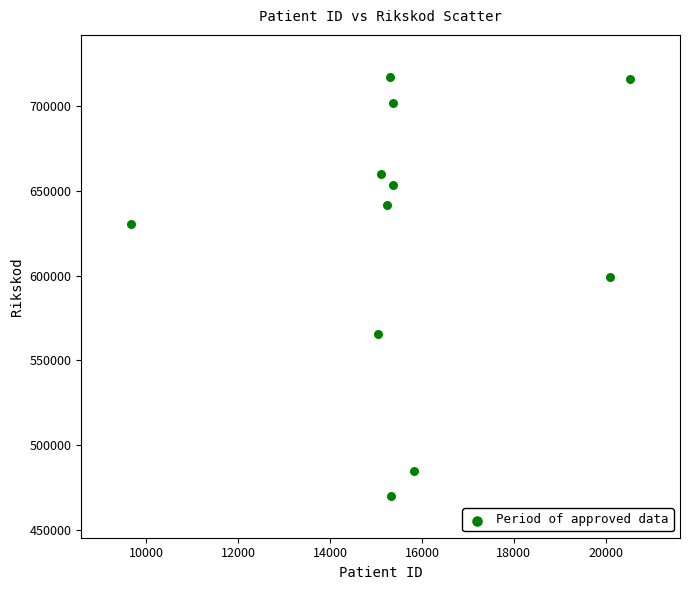

What is the average X value?

15716